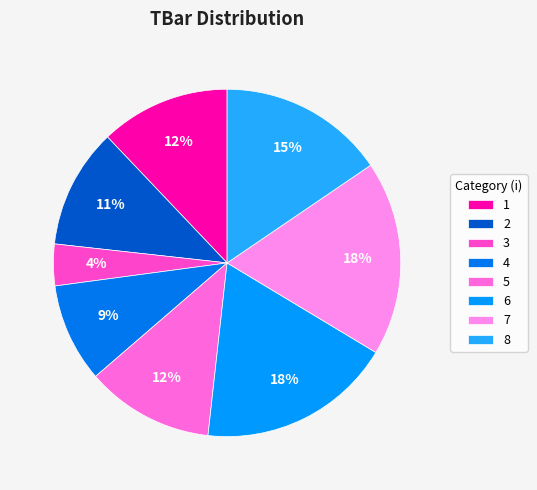

How many slices are in this pie chart?

8